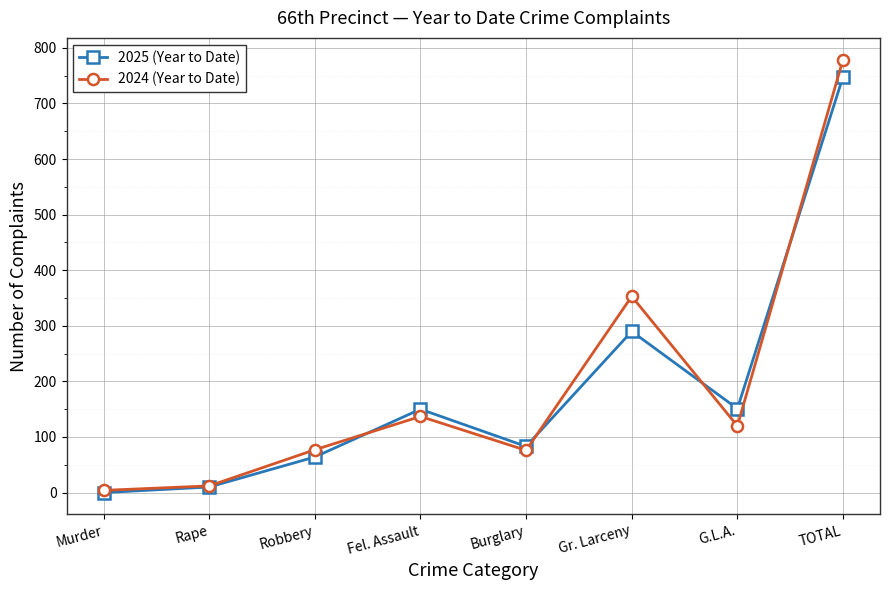

The 2024 (Year to Date) series shows 137 at Fel. Assault. True or false?

True